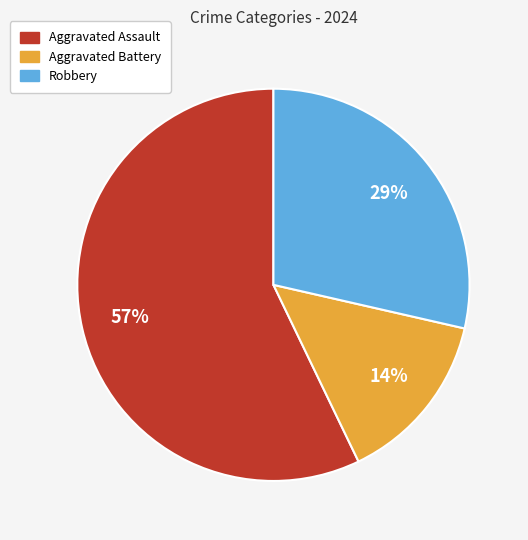

Rank the categories by value from highest to lowest.

Aggravated Assault, Robbery, Aggravated Battery